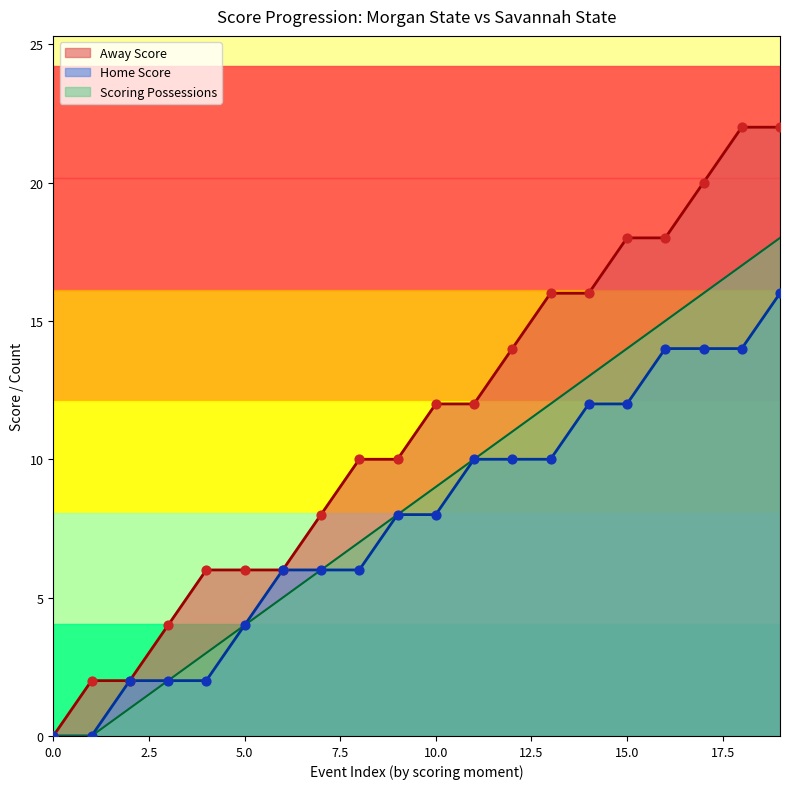

What are all the series names shown in the legend?

Away Score, Home Score, Scoring Possessions